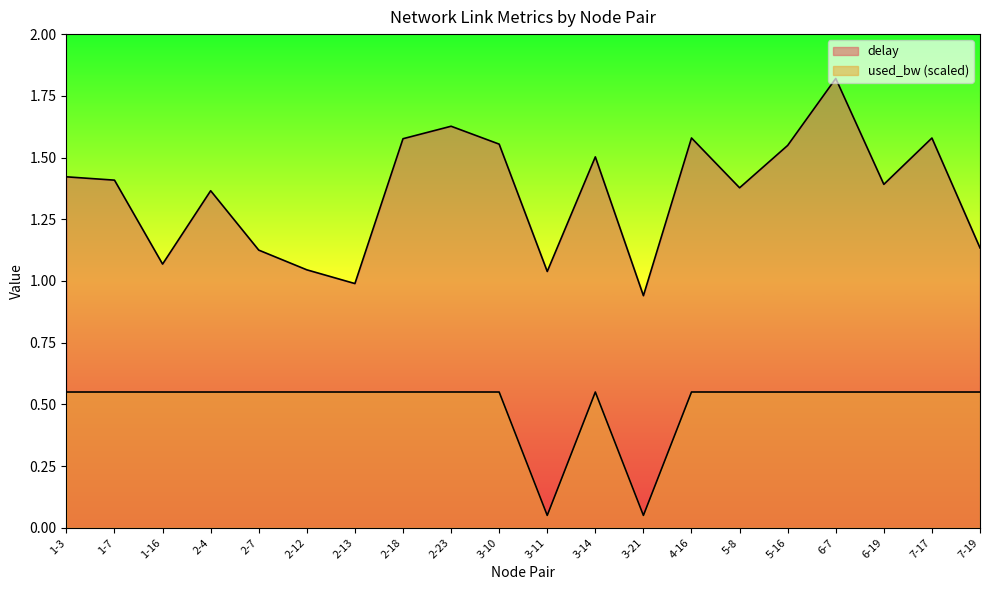

Which series has the largest range (max minus min)?

delay